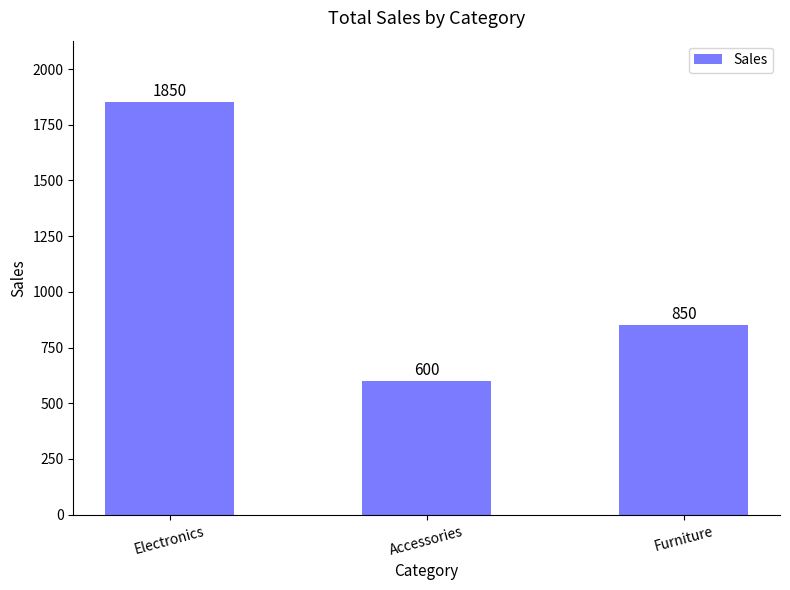

At which label is the value closest to 1225?

Furniture